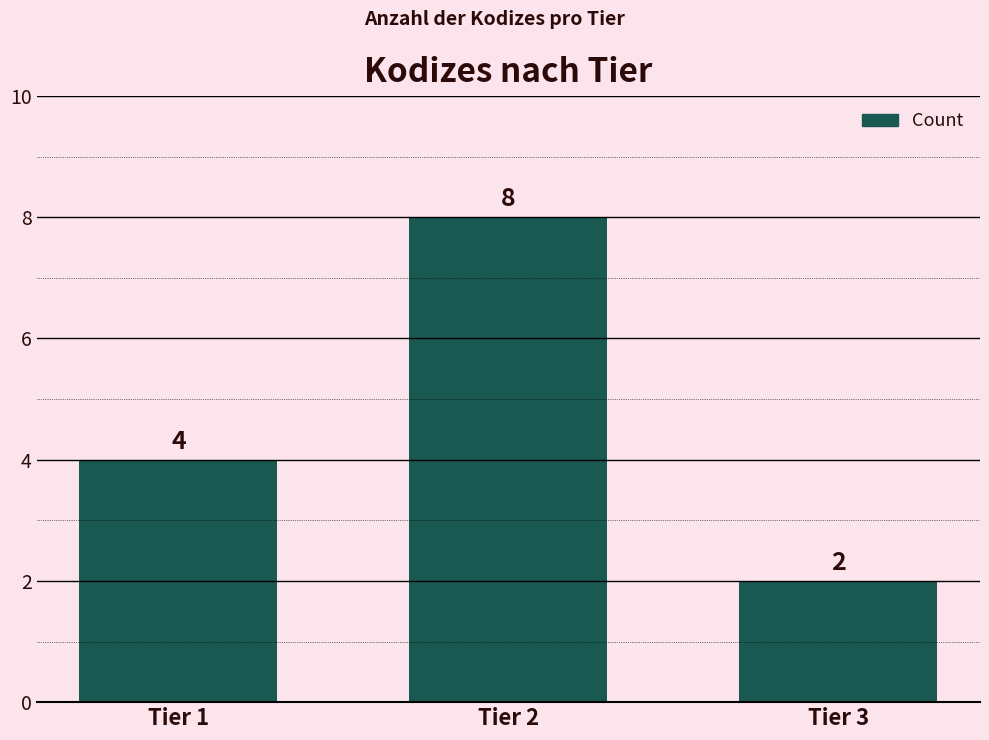

Read the value at Tier 3.

2